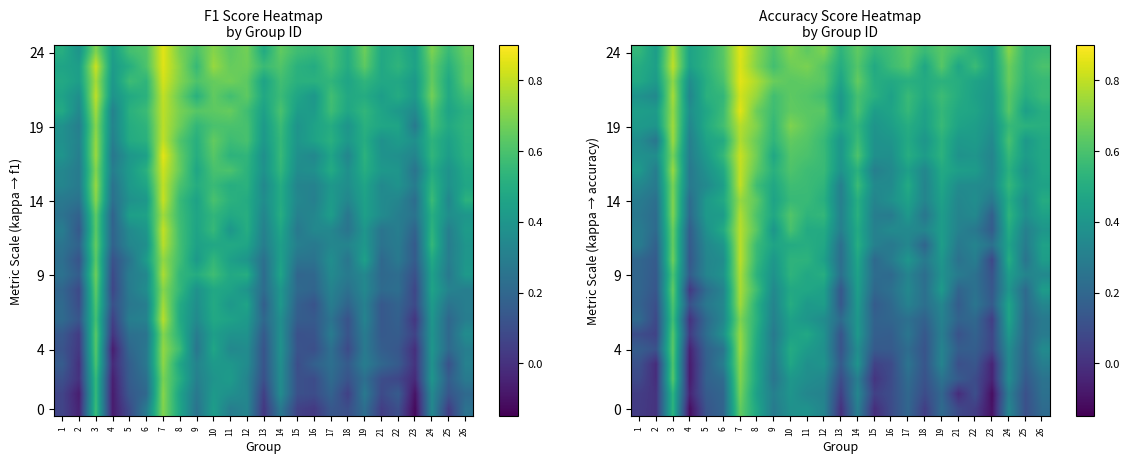

What is the total value across all series at 14?

12.2